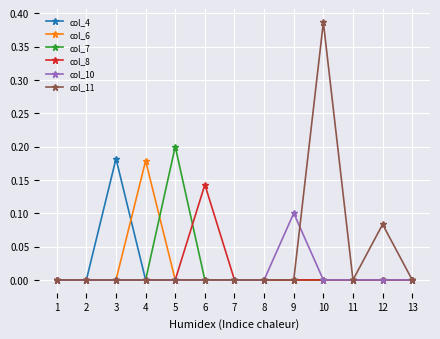

Where is the first local maximum for col_4?

3